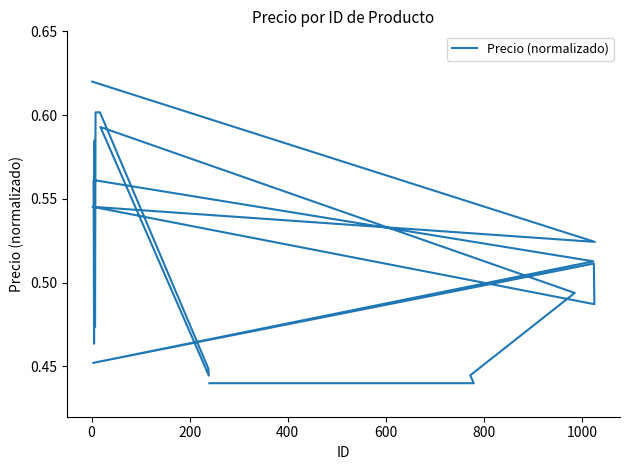

How many distinct data groups are displayed?

1